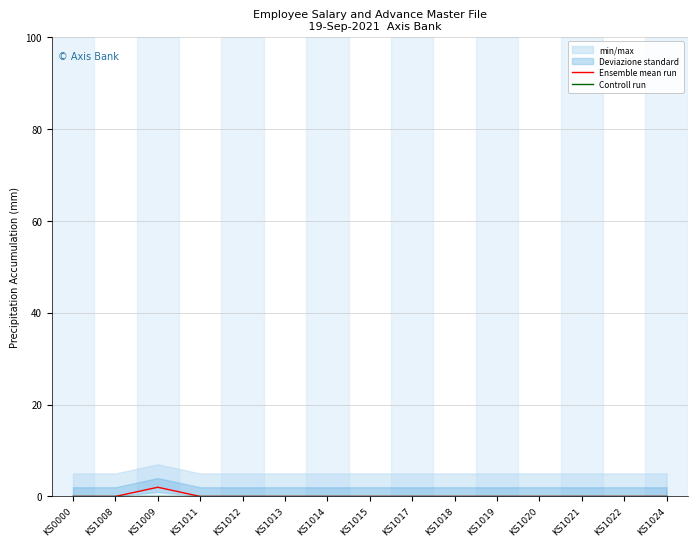

At which label is Controll run closest to 0?

KS0000